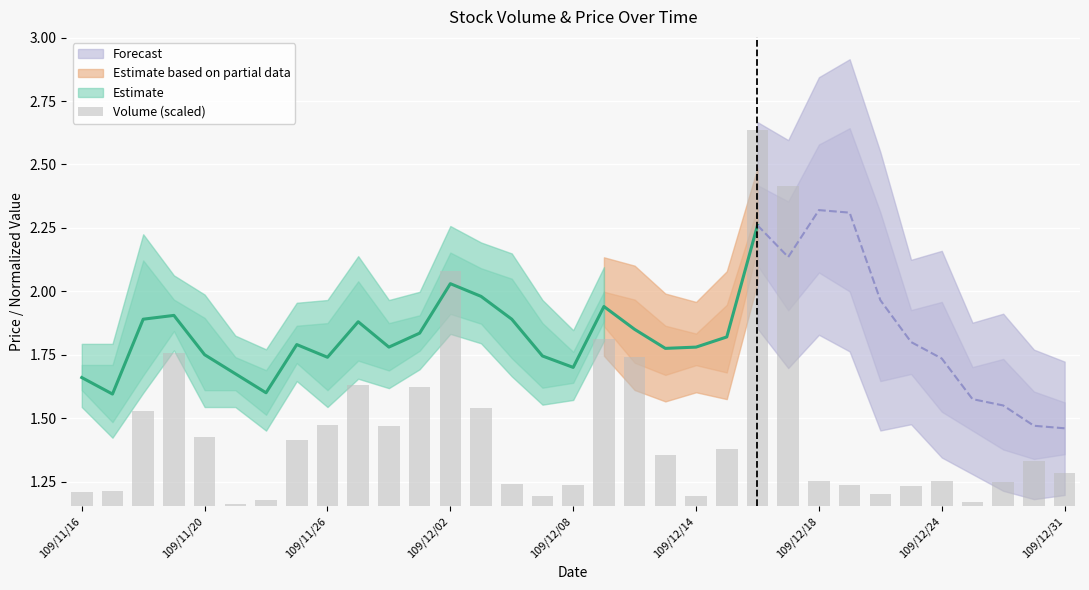

The chart shows a value of 0.1 at 109/12/24. True or false?

False